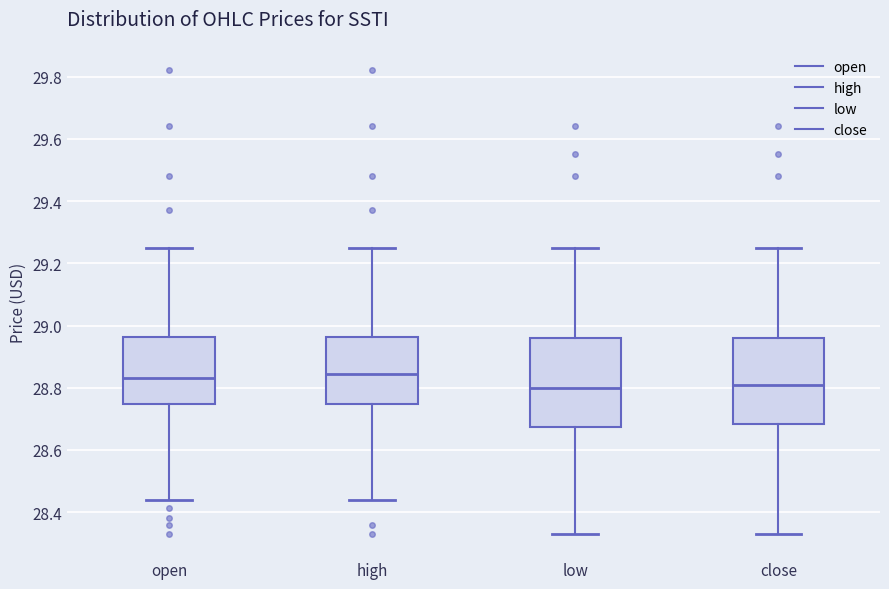

Where does the upper whisker of the box for high end on the y-axis? The values are not printed on the chart, so give them approximately, as read against the axis.

29.26